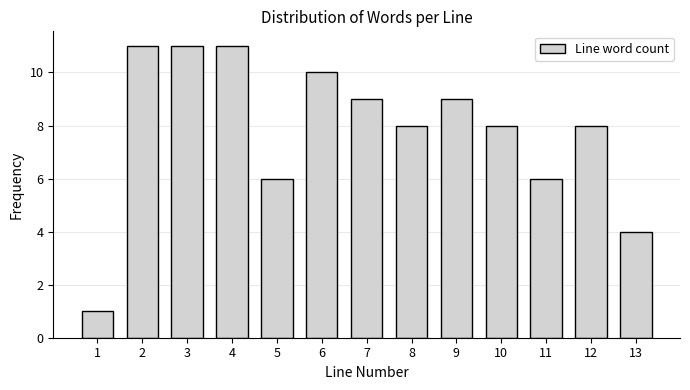

Reading right to left, transcribe all the data shown in this chart.

4	8	6	8	9	8	9	10	6	11	11	11	1